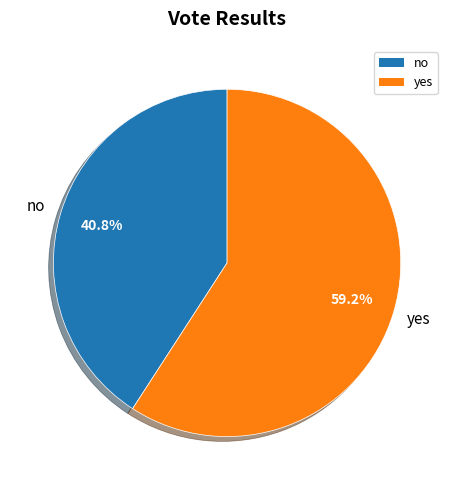

True or false: yes accounts for 59% of the total.

True